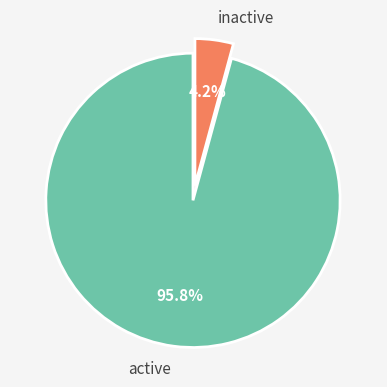

Which slice is the smallest?

inactive